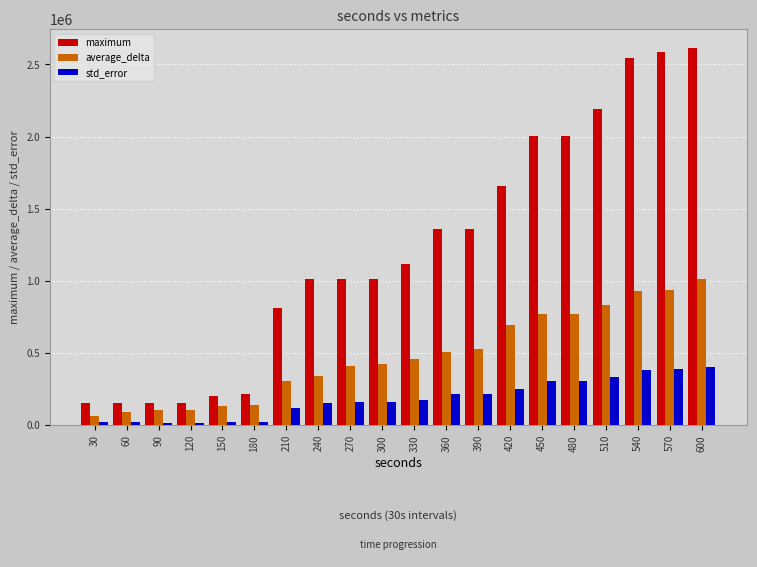

At how many categories does at least one series exceed 262275?

14